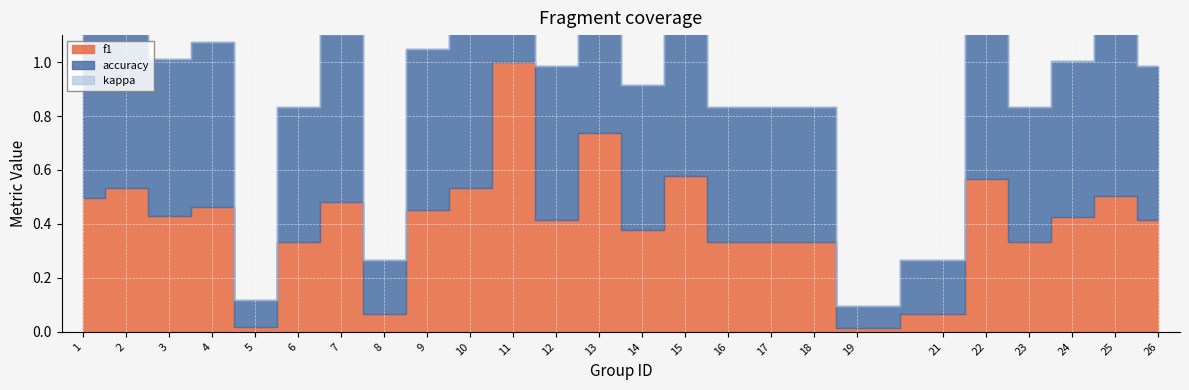

What are all the series names shown in the legend?

f1, accuracy, kappa